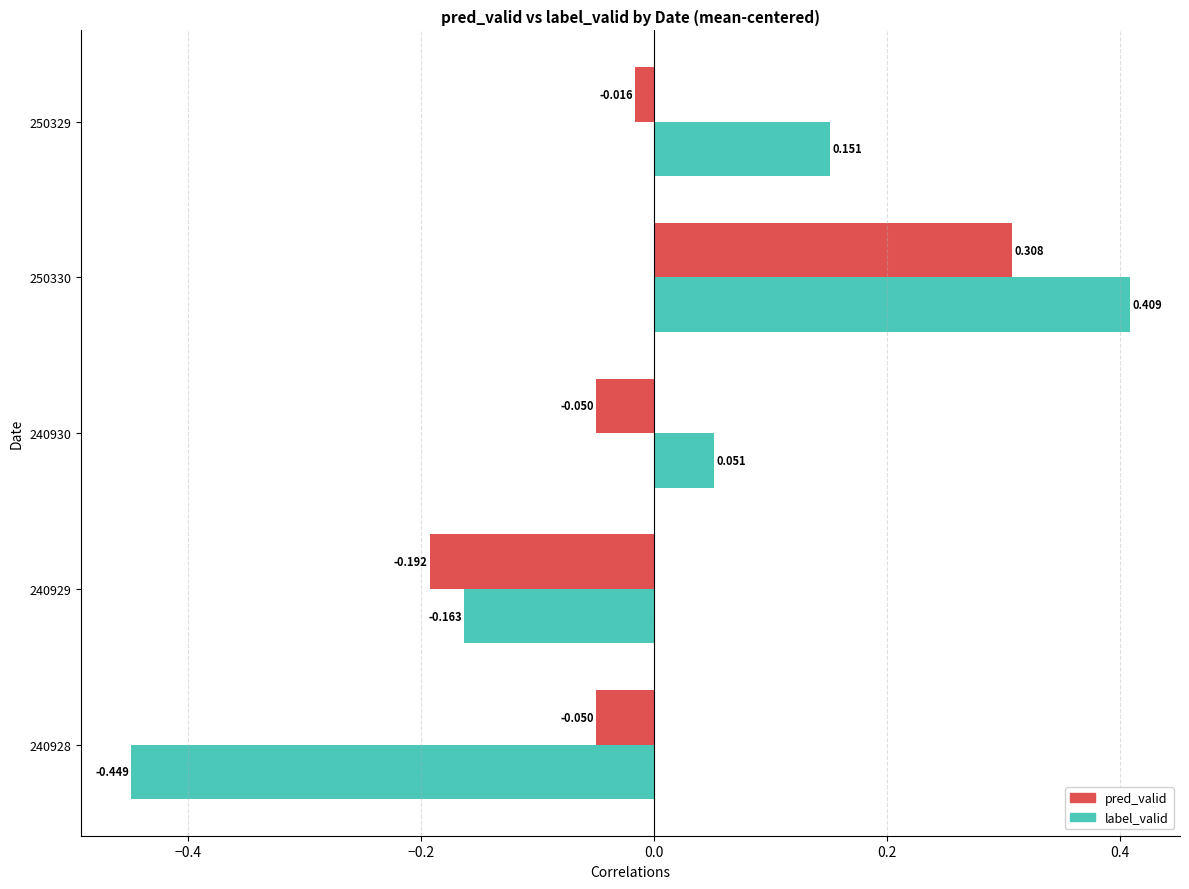

Is the value of label_valid at 240930 greater than the value of pred_valid at 240930?

Yes